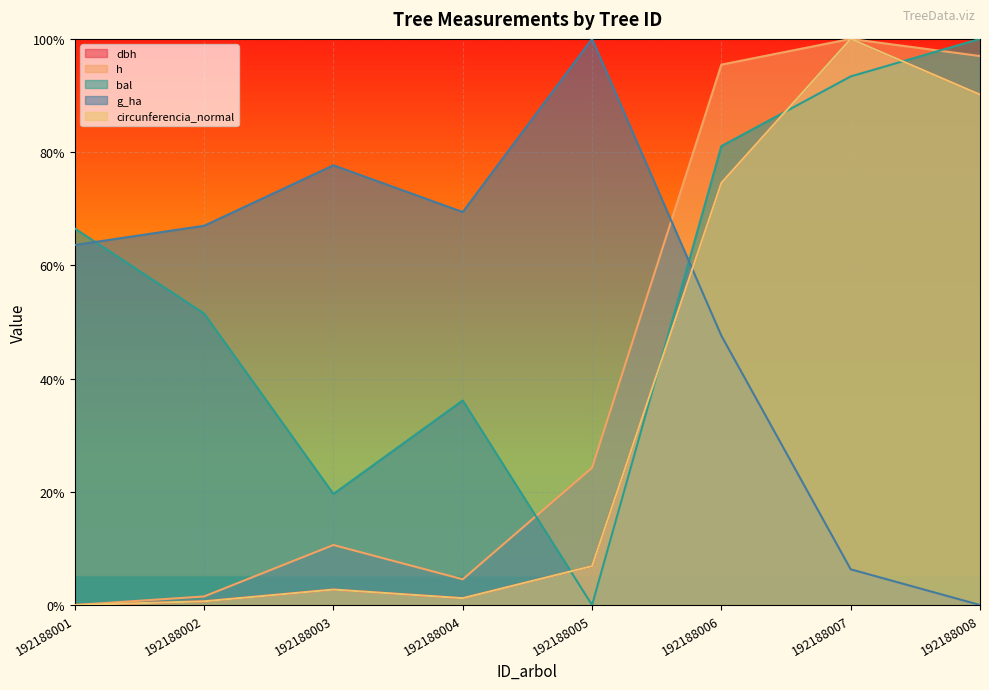

Which series ends up on top after the final intersection of bal and g?

bal